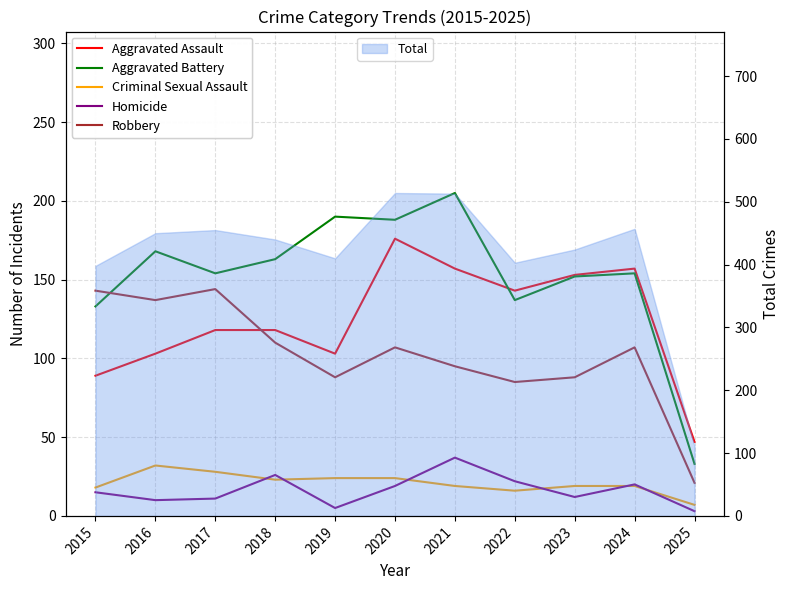

In Homicide, how many points are lower than both neighbors (excluding endpoints)?

3